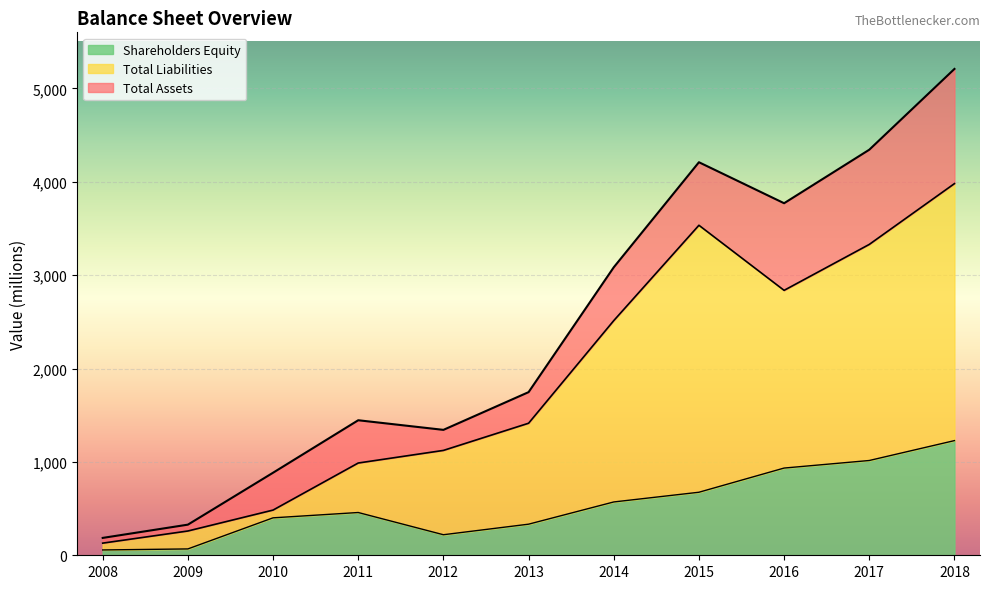

How many data points in Shareholders Equity are less than 458?

5